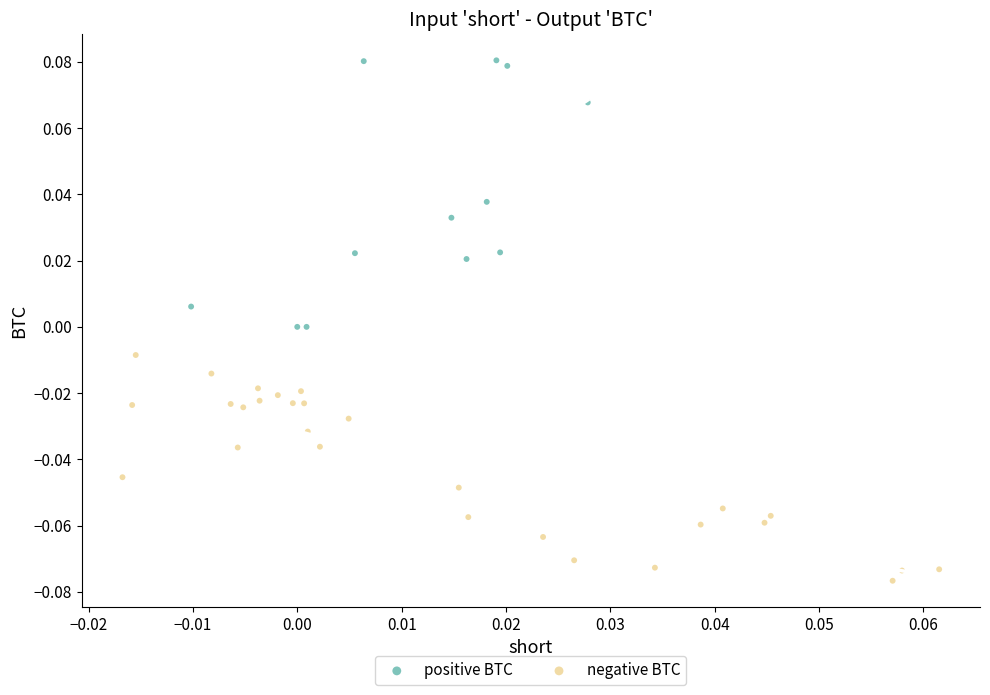

What are all the series names shown in the legend?

positive BTC, negative BTC